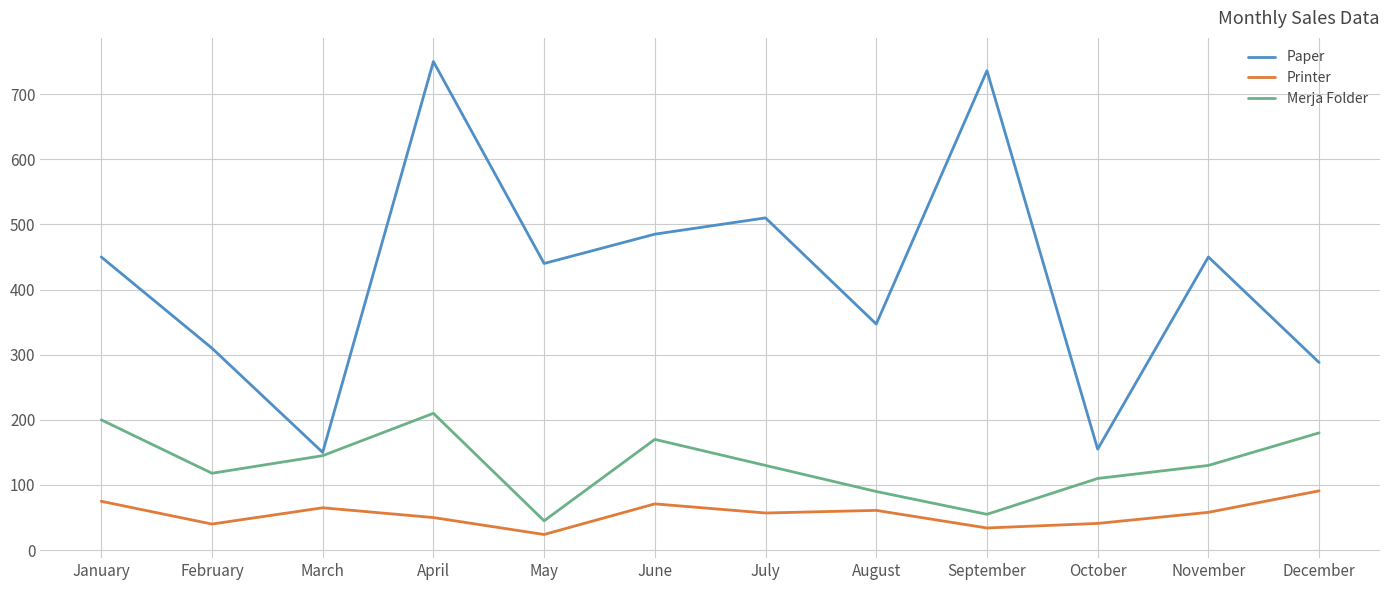

What is the approximate value of Printer at August, to the nearest 10?

60